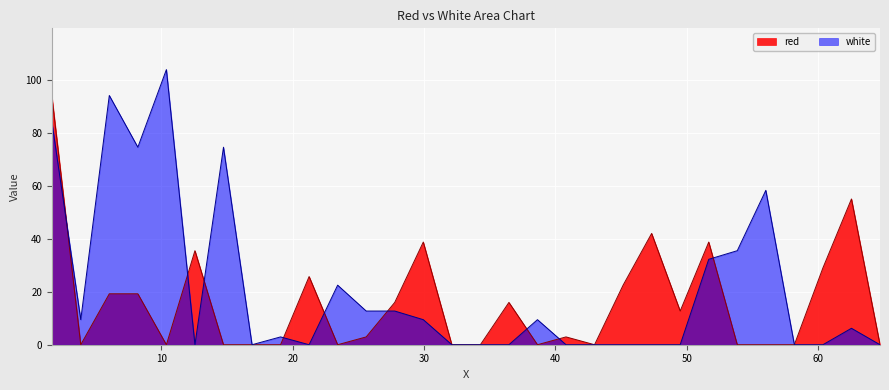

Reading left to right, list all the values displayed in this chart.

red: 94.3	0.0	19.3	19.3	0.0	35.6	0.0	0.0	0.0	25.8	0.0	3.0	16.0	38.8	0.0	0.0	16.0	0.0	3.0	0.0	22.5	42.1	12.7	38.8	0.0	0.0	0.0	29.0	55.1	0.0
white: 84.5	9.5	94.3	74.7	104.0	0.0	74.7	0.0	3.0	0.0	22.5	12.7	12.7	9.5	0.0	0.0	0.0	9.5	0.0	0.0	0.0	0.0	0.0	32.3	35.6	58.4	0.0	0.0	6.2	0.0